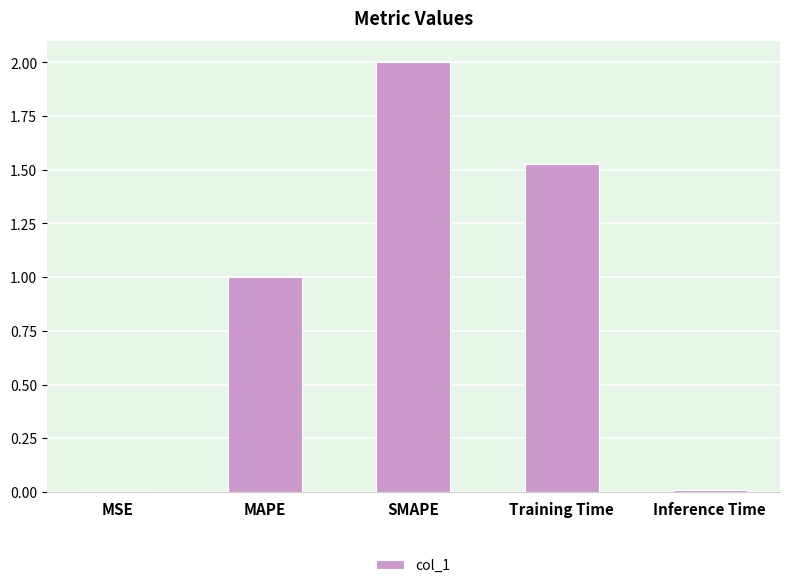

How many data points does each series have?

5